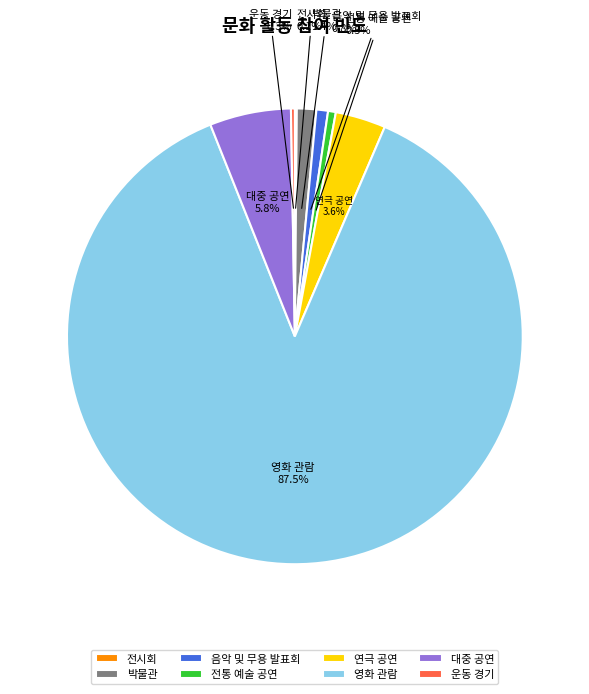

What percentage is the 연극 공연 slice, to the nearest percent?

4%